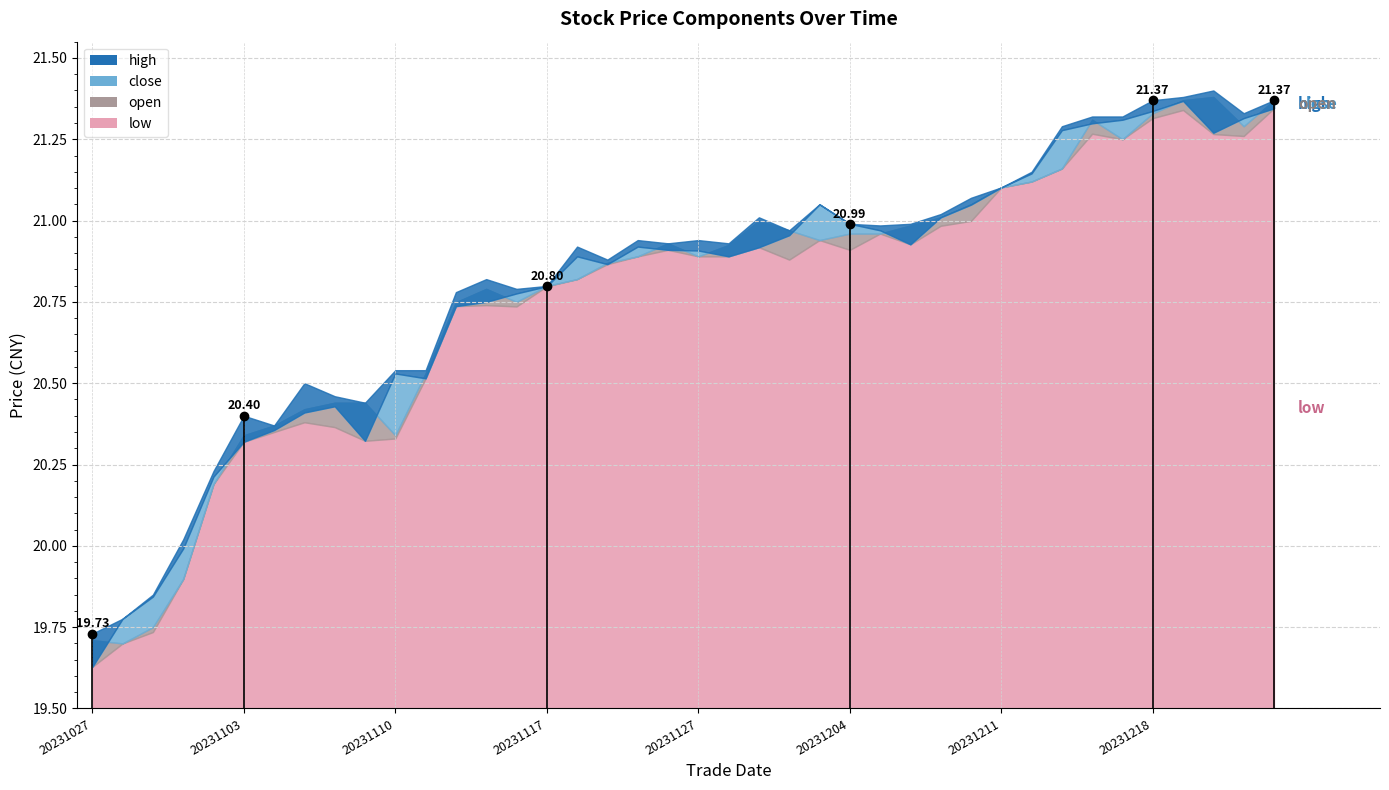

At how many categories does at least one series exceed 20?

37